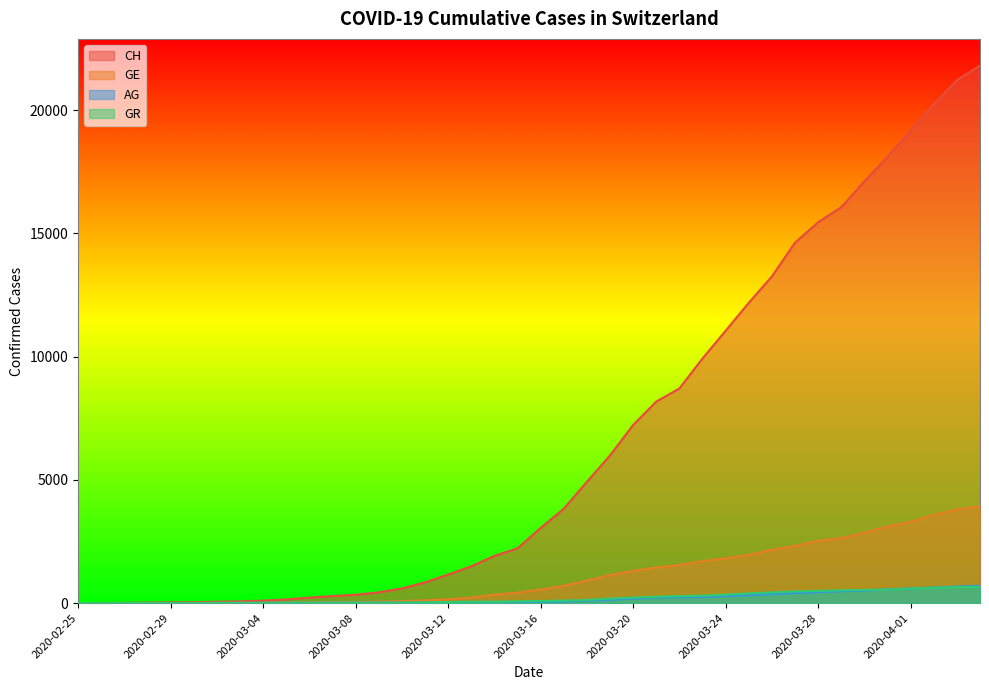

Reading left to right, transcribe all the data shown in this chart.

CH: 2020-02-25=0	2020-02-26=5	2020-02-27=9	2020-02-28=19	2020-02-29=31	2020-03-01=38	2020-03-02=56	2020-03-03=70	2020-03-04=100	2020-03-05=146	2020-03-06=223	2020-03-07=287	2020-03-08=336	2020-03-09=435	2020-03-10=595	2020-03-11=838	2020-03-12=1156	2020-03-13=1494	2020-03-14=1914	2020-03-15=2220	2020-03-16=3048	2020-03-17=3826	2020-03-18=4918	2020-03-19=5990	2020-03-20=7226	2020-03-21=8175	2020-03-22=8709	2020-03-23=9925	2020-03-24=11050	2020-03-25=12186	2020-03-26=13253	2020-03-27=14626	2020-03-28=15456	2020-03-29=16062	2020-03-30=17112	2020-03-31=18104	2020-04-01=19170	2020-04-02=20237	2020-04-03=21219	2020-04-04=21806
GE: 2020-02-25=0	2020-02-26=1	2020-02-27=1	2020-02-28=4	2020-02-29=8	2020-03-01=9	2020-03-02=10	2020-03-03=13	2020-03-04=15	2020-03-05=20	2020-03-06=29	2020-03-07=42	2020-03-08=44	2020-03-09=59	2020-03-10=79	2020-03-11=112	2020-03-12=153	2020-03-13=224	2020-03-14=343	2020-03-15=425	2020-03-16=549	2020-03-17=701	2020-03-18=911	2020-03-19=1139	2020-03-20=1307	2020-03-21=1445	2020-03-22=1549	2020-03-23=1703	2020-03-24=1820	2020-03-25=1959	2020-03-26=2160	2020-03-27=2321	2020-03-28=2527	2020-03-29=2638	2020-03-30=2855	2020-03-31=3109	2020-04-01=3289	2020-04-02=3582	2020-04-03=3793	2020-04-04=3928
AG: 2020-02-25=0	2020-02-26=1	2020-02-27=1	2020-02-28=1	2020-02-29=3	2020-03-01=4	2020-03-02=7	2020-03-03=7	2020-03-04=10	2020-03-05=11	2020-03-06=12	2020-03-07=14	2020-03-08=14	2020-03-09=15	2020-03-10=18	2020-03-11=20	2020-03-12=27	2020-03-13=30	2020-03-14=33	2020-03-15=43	2020-03-16=56	2020-03-17=69	2020-03-18=96	2020-03-19=134	2020-03-20=175	2020-03-21=223	2020-03-22=235	2020-03-23=245	2020-03-24=283	2020-03-25=318	2020-03-26=367	2020-03-27=407	2020-03-28=444	2020-03-29=485	2020-03-30=506	2020-03-31=554	2020-04-01=596	2020-04-02=631	2020-04-03=673	2020-04-04=702
GR: 2020-02-25=0	2020-02-26=2	2020-02-27=2	2020-02-28=6	2020-02-29=6	2020-03-01=6	2020-03-02=9	2020-03-03=9	2020-03-04=12	2020-03-05=14	2020-03-06=16	2020-03-07=17	2020-03-08=18	2020-03-09=18	2020-03-10=22	2020-03-11=31	2020-03-12=43	2020-03-13=53	2020-03-14=56	2020-03-15=71	2020-03-16=84	2020-03-17=101	2020-03-18=128	2020-03-19=182	2020-03-20=226	2020-03-21=258	2020-03-22=284	2020-03-23=300	2020-03-24=343	2020-03-25=393	2020-03-26=433	2020-03-27=474	2020-03-28=495	2020-03-29=519	2020-03-30=535	2020-03-31=547	2020-04-01=592	2020-04-02=622	2020-04-03=649	2020-04-04=657